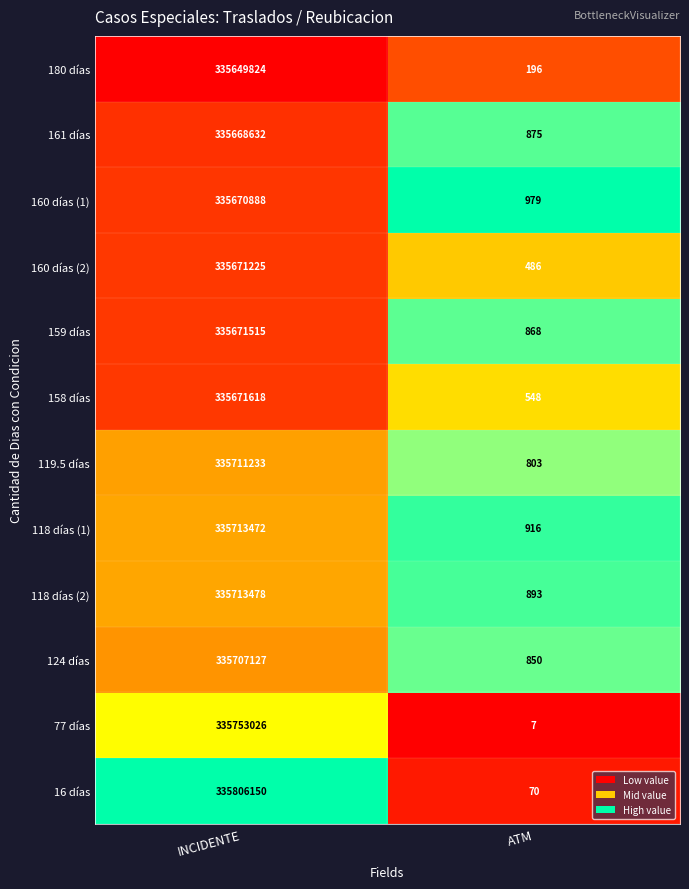

What is the average value of the 118 días (2) series?

167857186